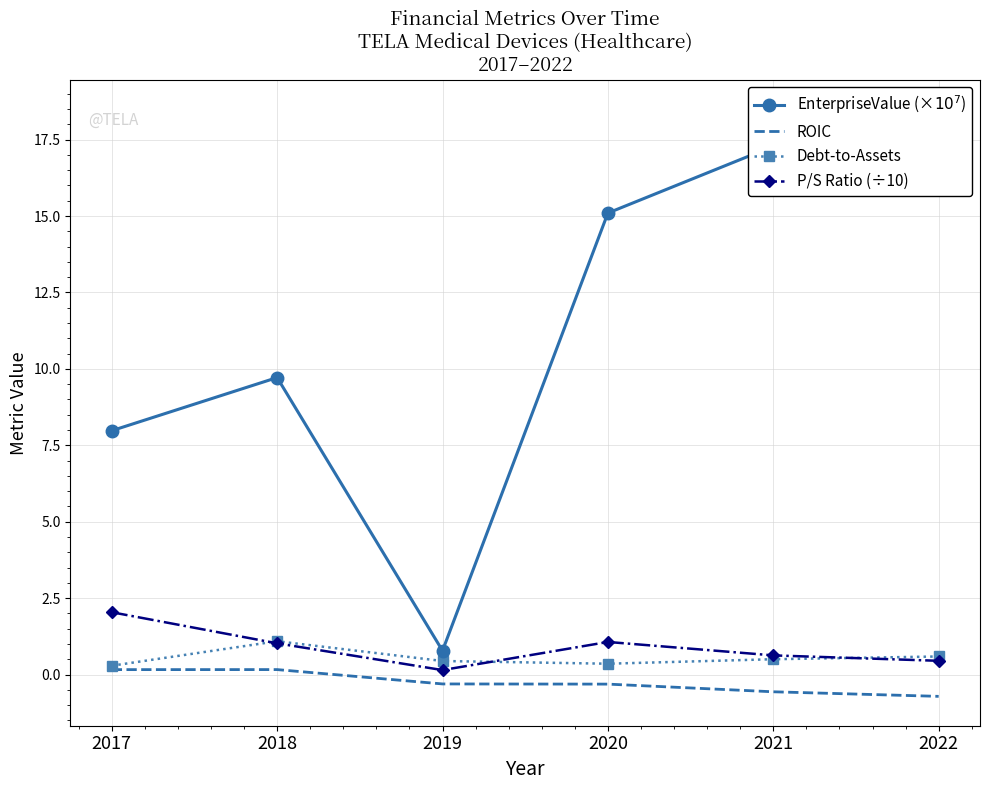

Rank the series at 2020 from highest to lowest value.

EnterpriseValue (×$10^7$), P/S Ratio (÷10), Debt-to-Assets, ROIC